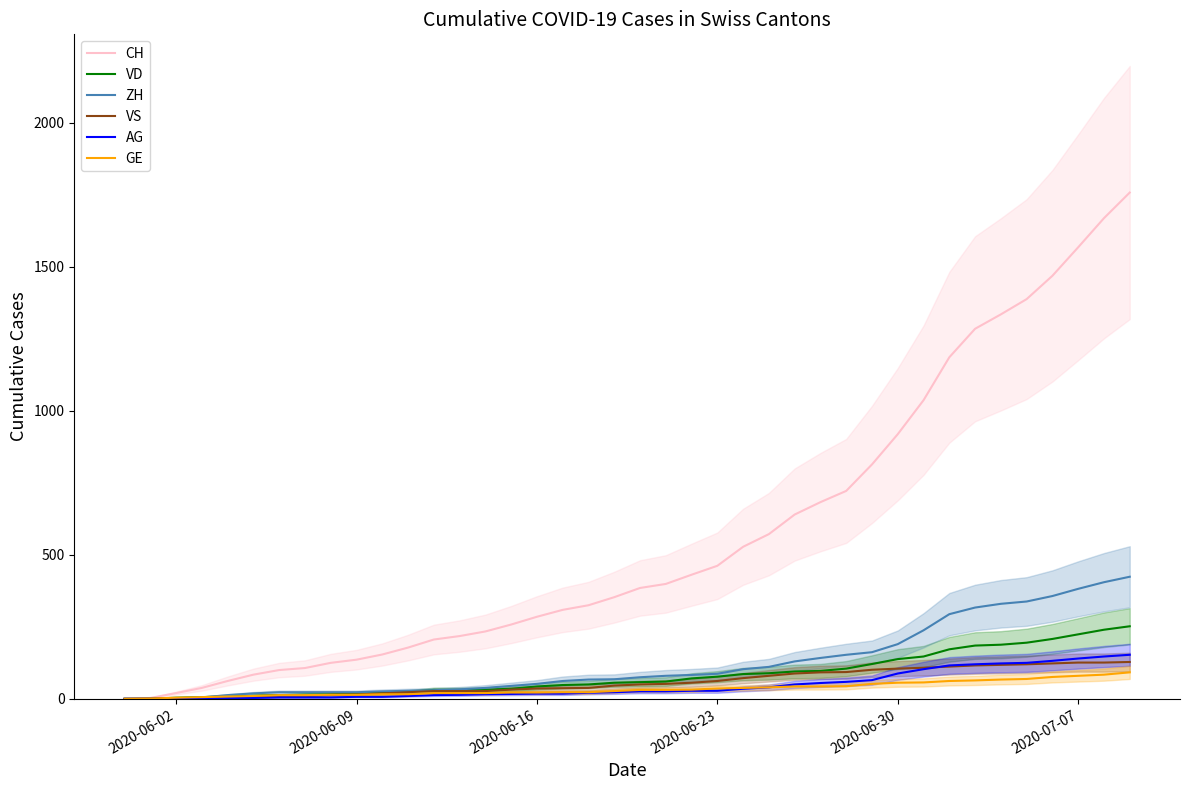

The value of VS at 2020-06-30 is 105. True or false?

True